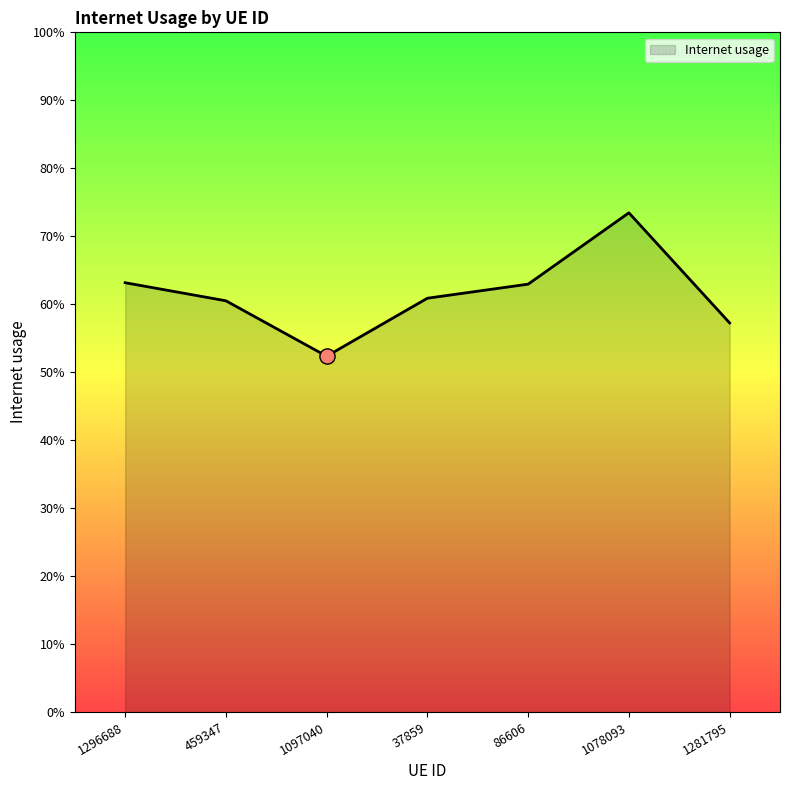

What is the change in value from 1296688 to 1078093?

+0.1